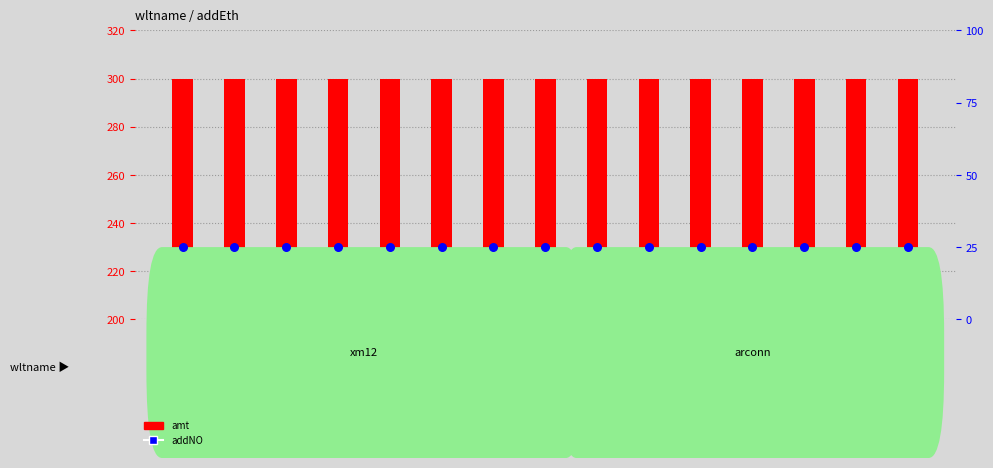

At how many categories does at least one series exceed 224?

15